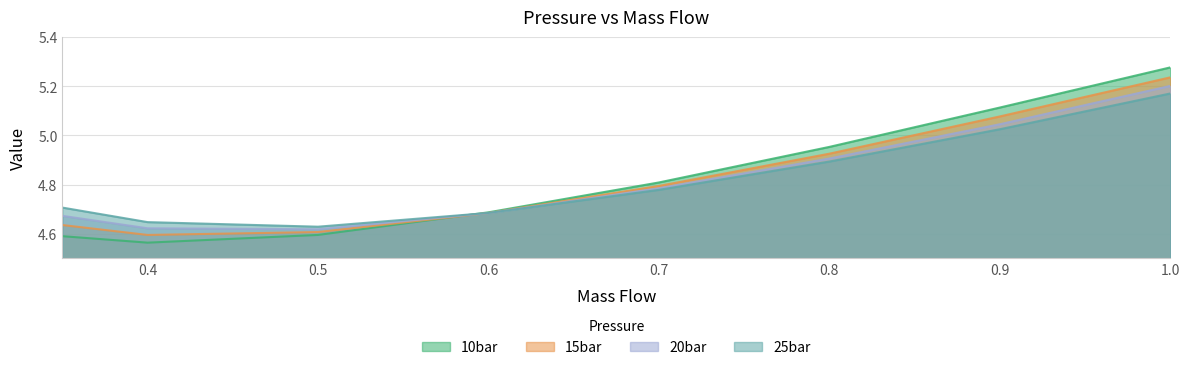

What is the minimum value shown in the chart?

4.6